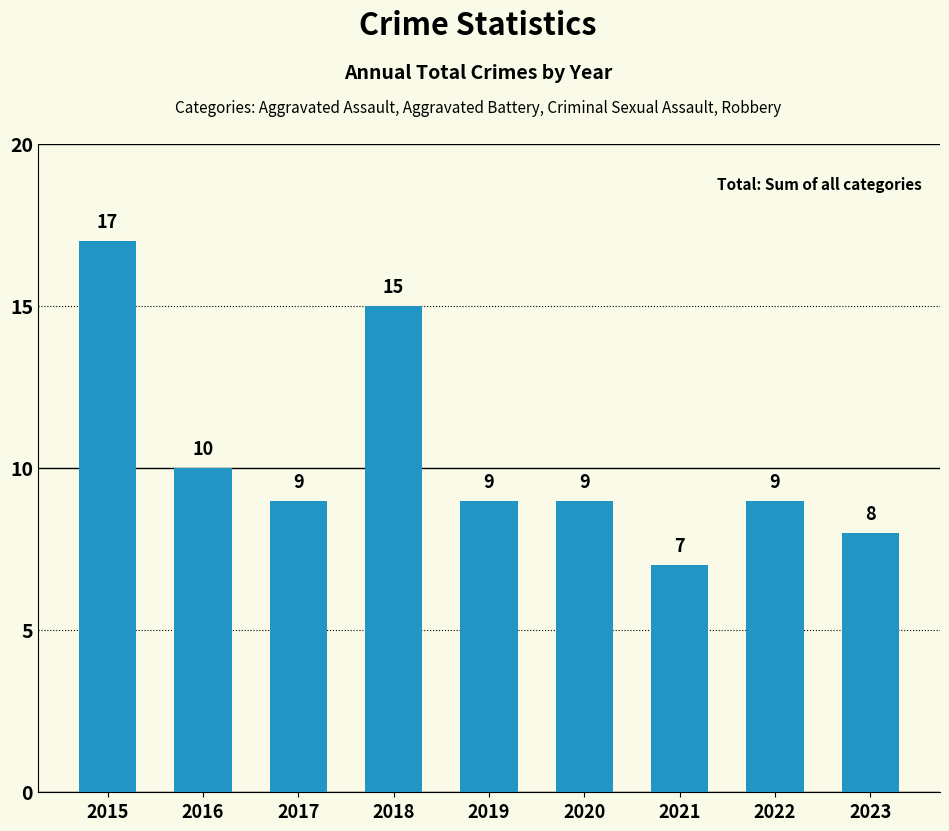

Which has a higher value, 2019 or 2016?

2016